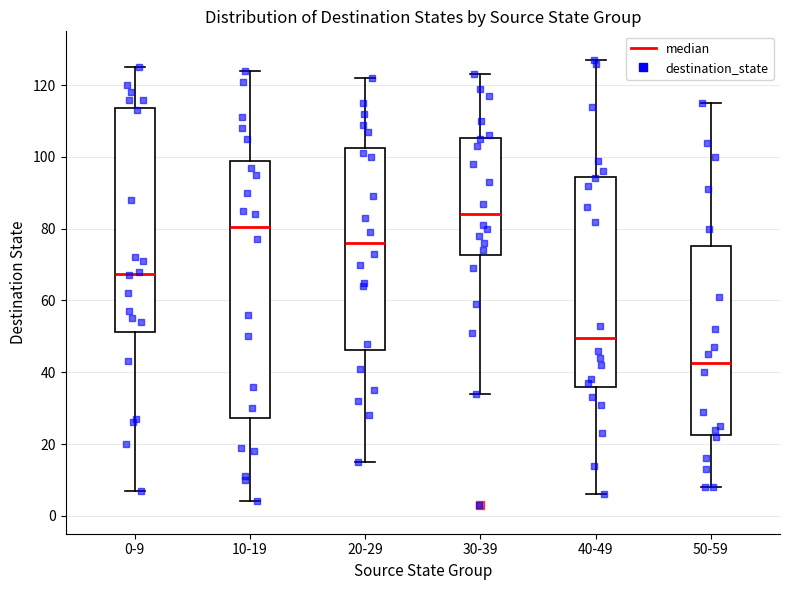

Which box's median line is the highest?

30-39